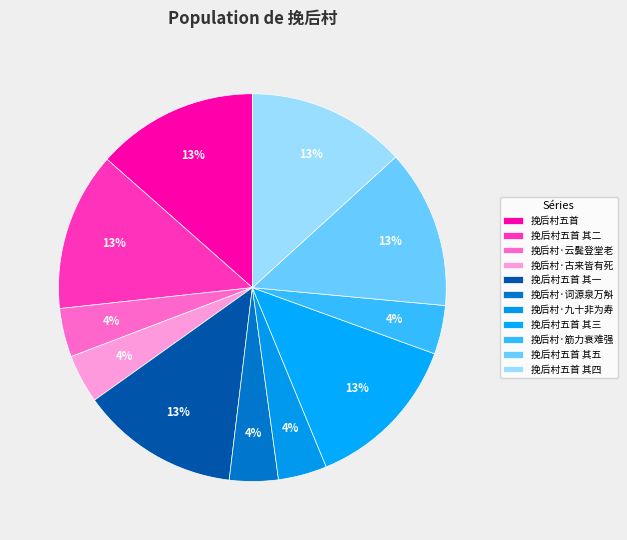

Do 挽后村五首 其五 and 挽后村·云鬓登堂老 together represent more than half of the pie?

No